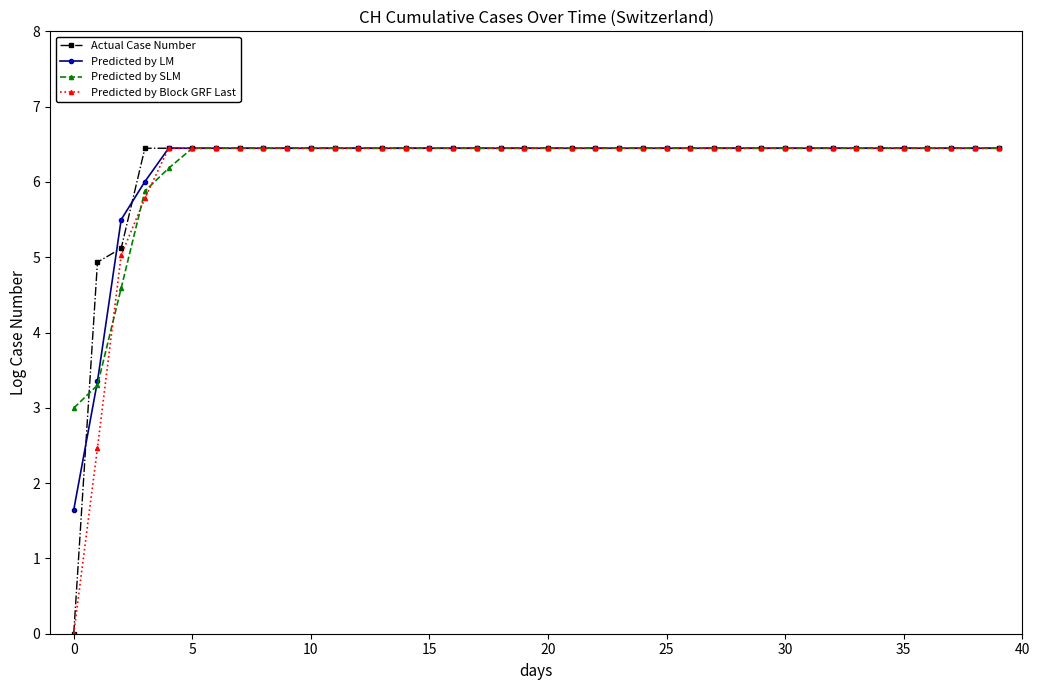

What is the maximum value shown in the chart?

6.4